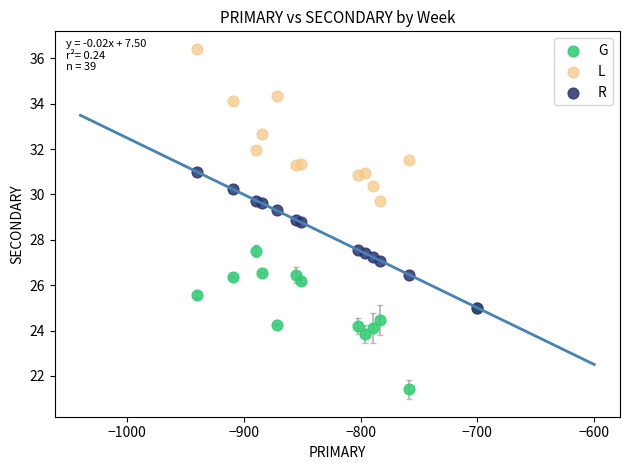

Which series contains the highest Y value?

L